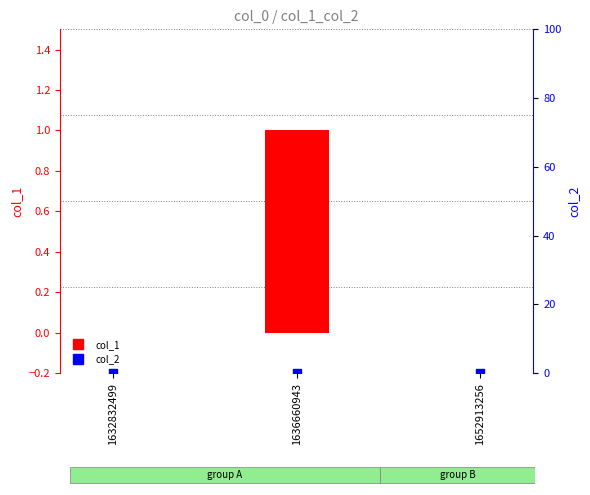

Which series contains the lowest Y value?

col_1